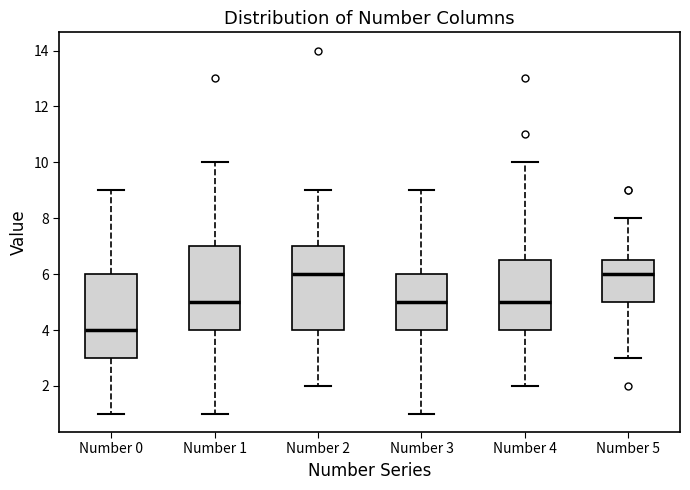

Reading left to right, read every box against the y-axis: the position of its median line, the range the box covers, and the ends of its whiskers. The values are not printed on the chart, so give them approximately, as read against the axis.

Number 0: median 4.0, box 3.0 to 6.0, whiskers 1.0 to 9.0
Number 1: median 5.0, box 4.0 to 7.0, whiskers 1.0 to 10.0
Number 2: median 6.0, box 4.0 to 7.0, whiskers 2.0 to 9.0
Number 3: median 5.0, box 4.0 to 6.0, whiskers 1.0 to 9.0
Number 4: median 5.0, box 4.0 to 6.6, whiskers 2.0 to 10.0
Number 5: median 6.0, box 5.0 to 6.6, whiskers 3.0 to 8.0